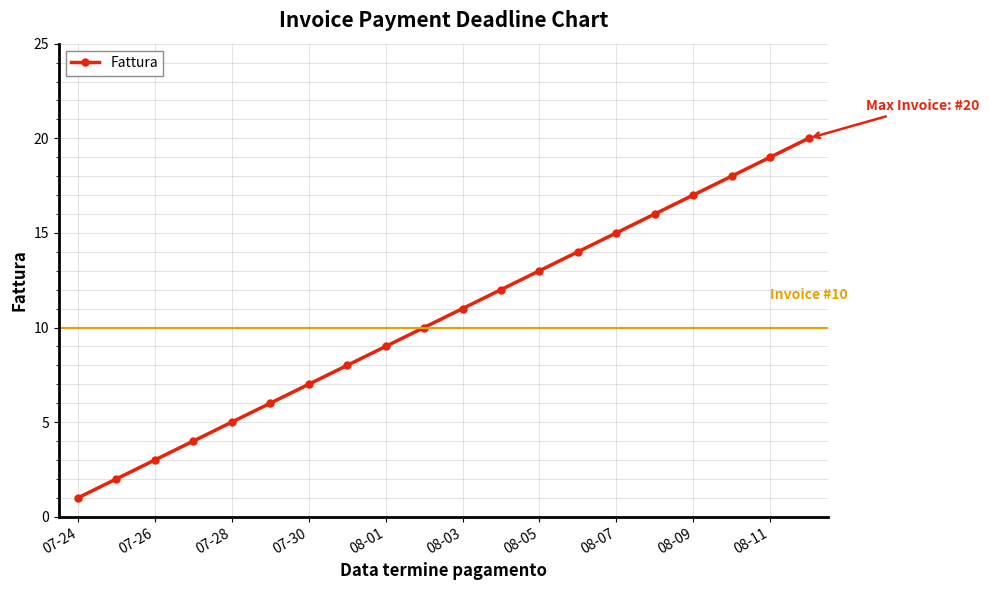

True or false: the data has more than 1 interior local peaks.

False